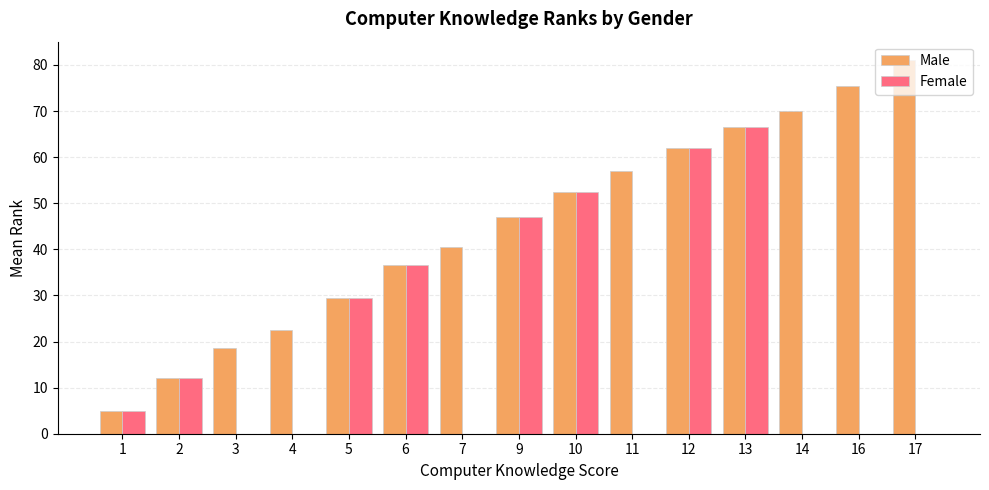

Which series changed the most between 11 and 12?

Female